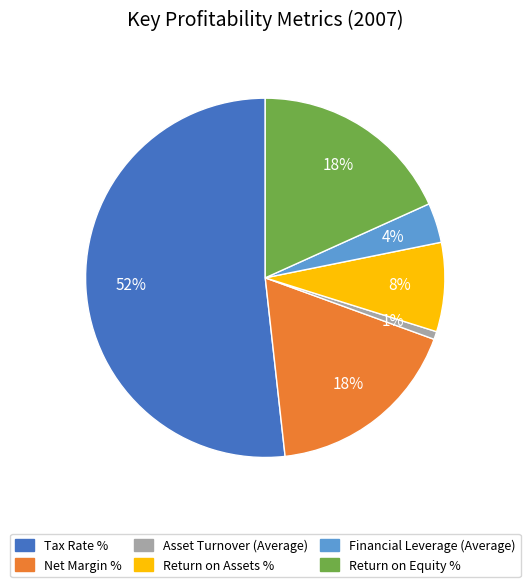

To the nearest percent, what is the difference between the Net Margin % and Return on Assets % slice percentages?

10%